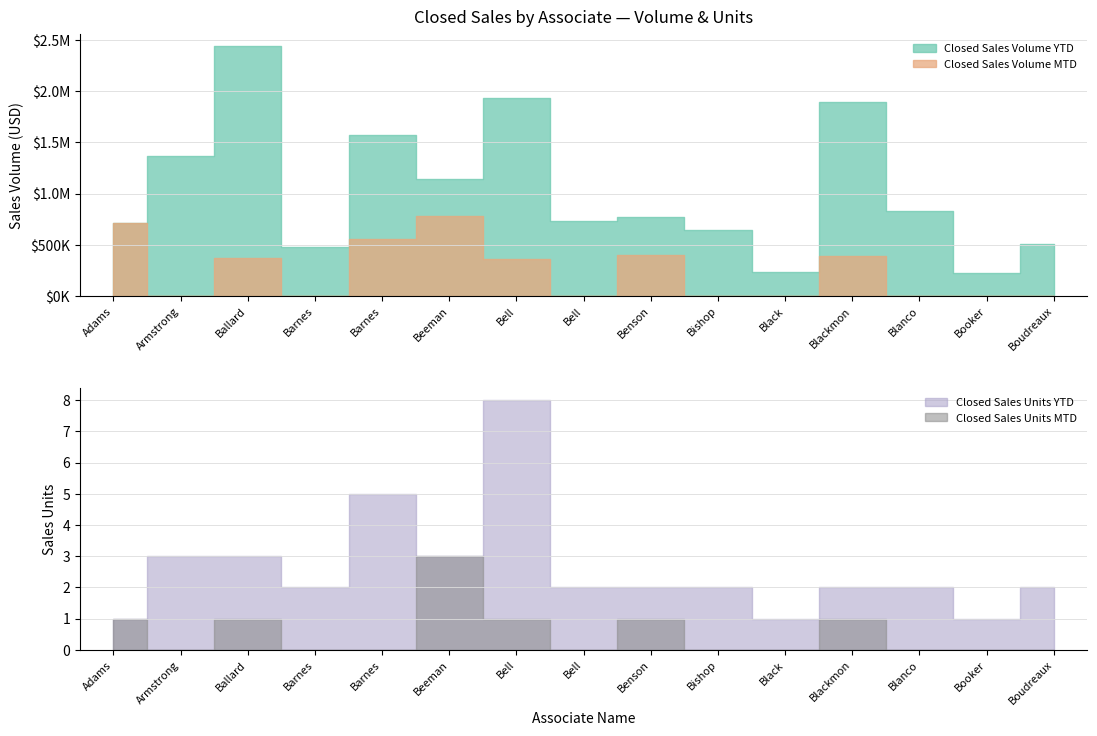

Where is the first local minimum for Closed Sales Volume MTD?

Armstrong, Joan